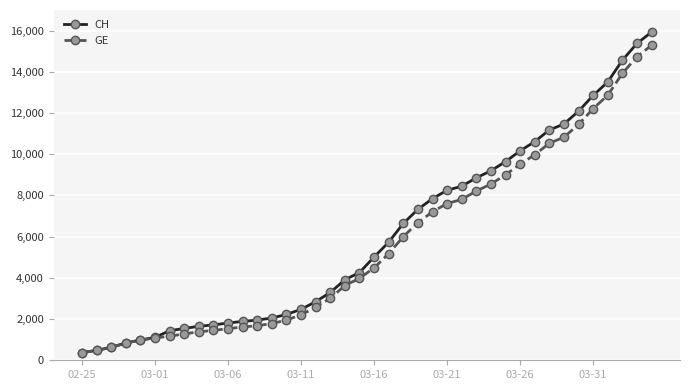

What is the value of the GE point at the 33rd from the left?

10533